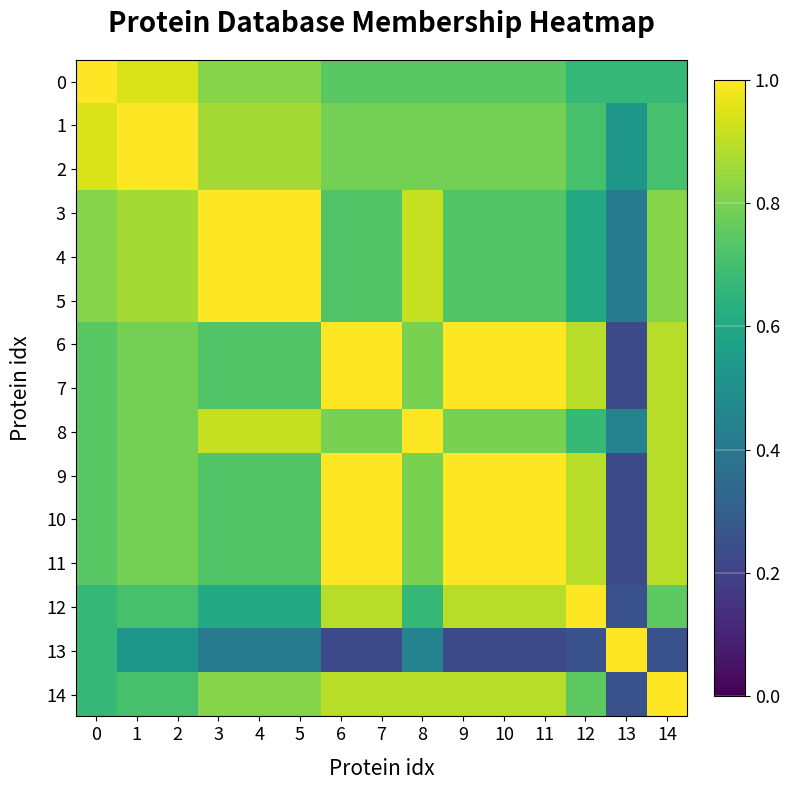

Which series has the largest range (max minus min)?

6